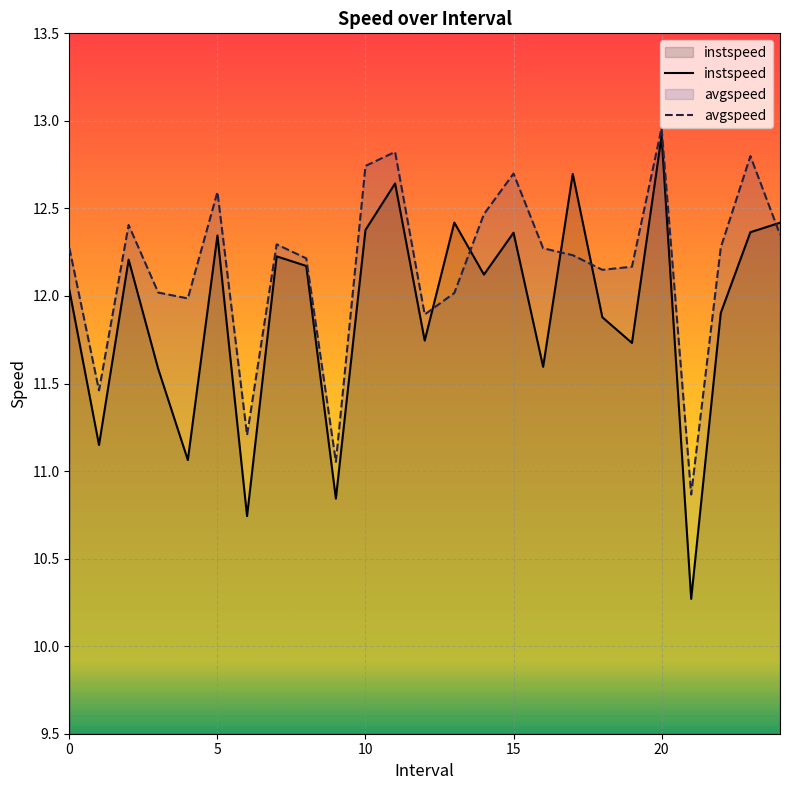

List the series in order of their overall mean, lowest first.

instspeed, avgspeed